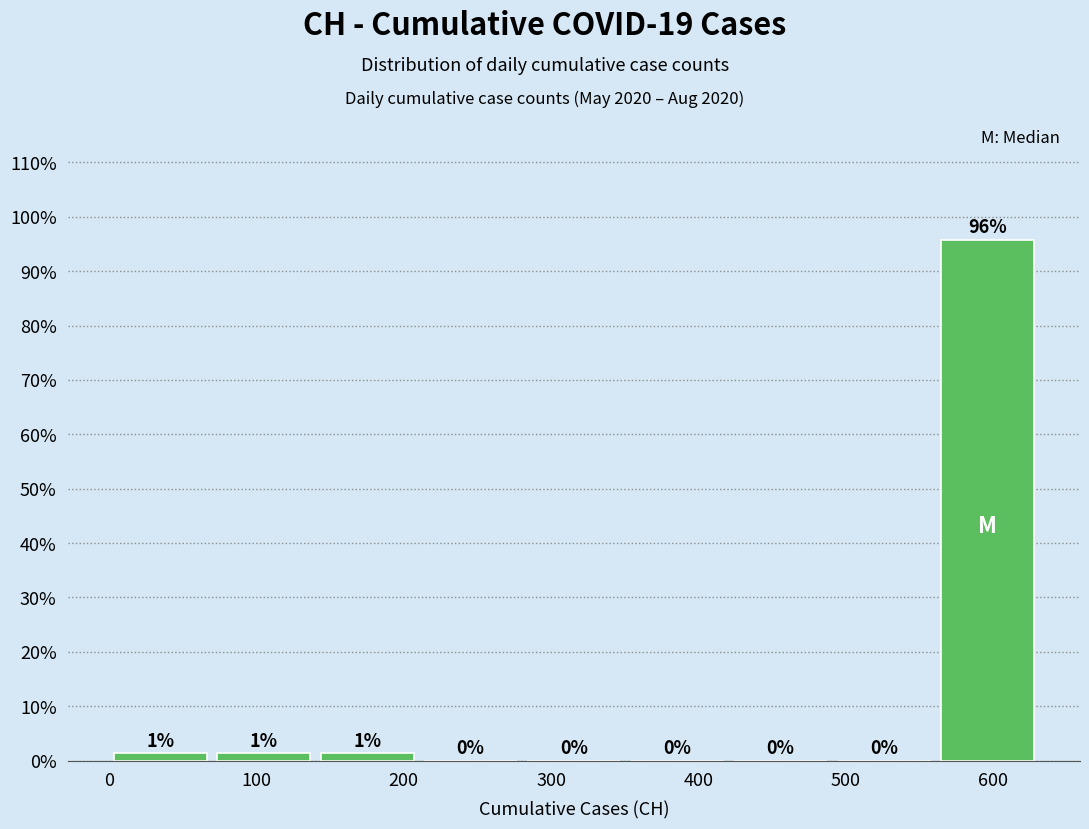

Over which range of the x-axis is the bar tallest?

560 to 630